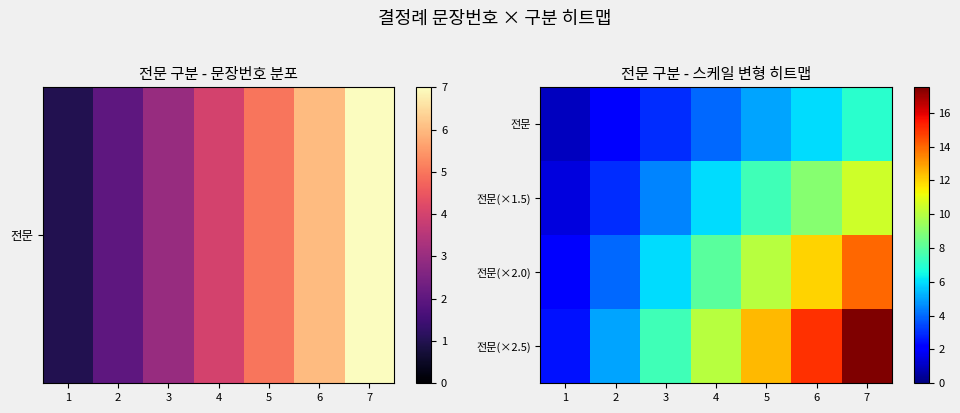

What is the greatest value displayed?

17.5